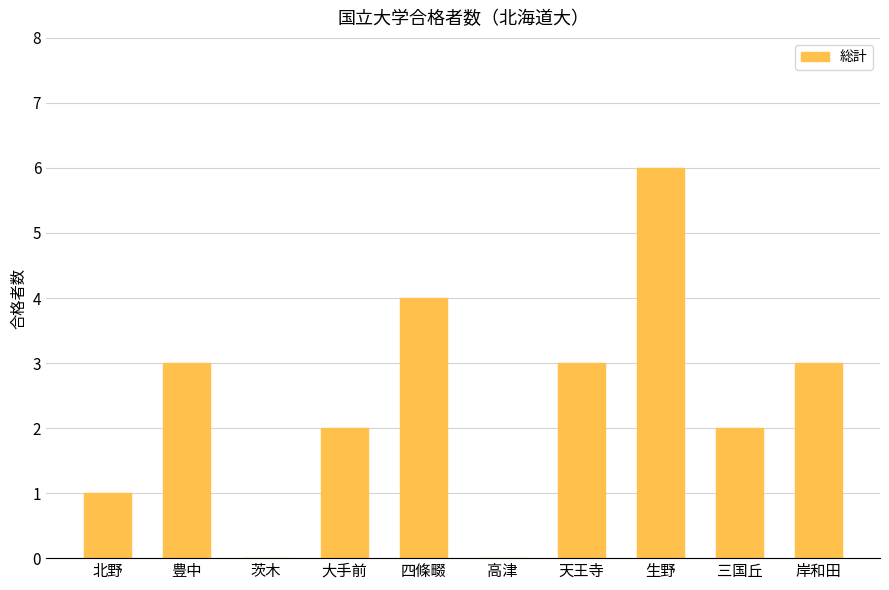

Between 豊中 and 大手前, which is larger?

豊中